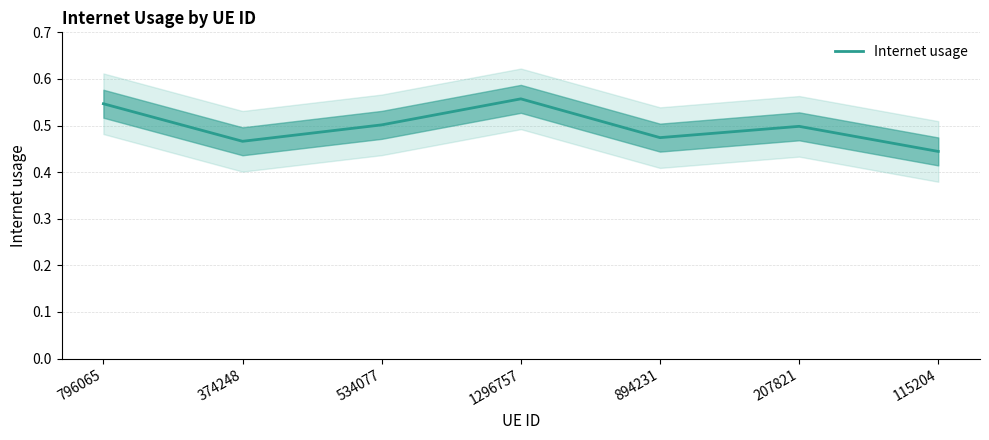

Which category has the lowest value across all series?

115204